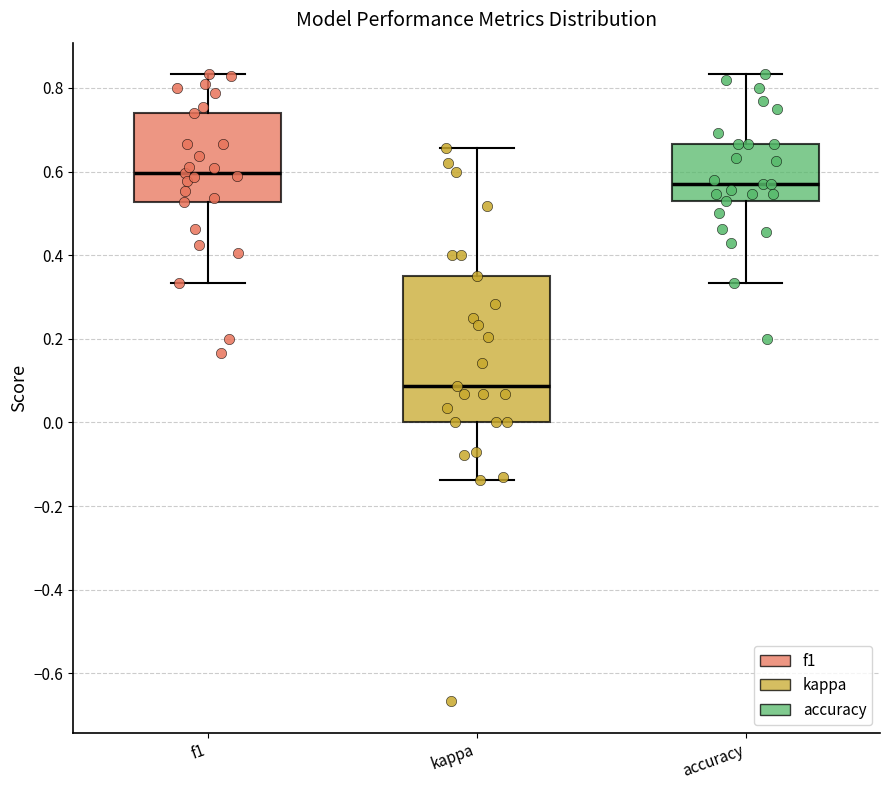

Where does the lower whisker of the box for f1 end on the y-axis? The values are not printed on the chart, so give them approximately, as read against the axis.

0.34